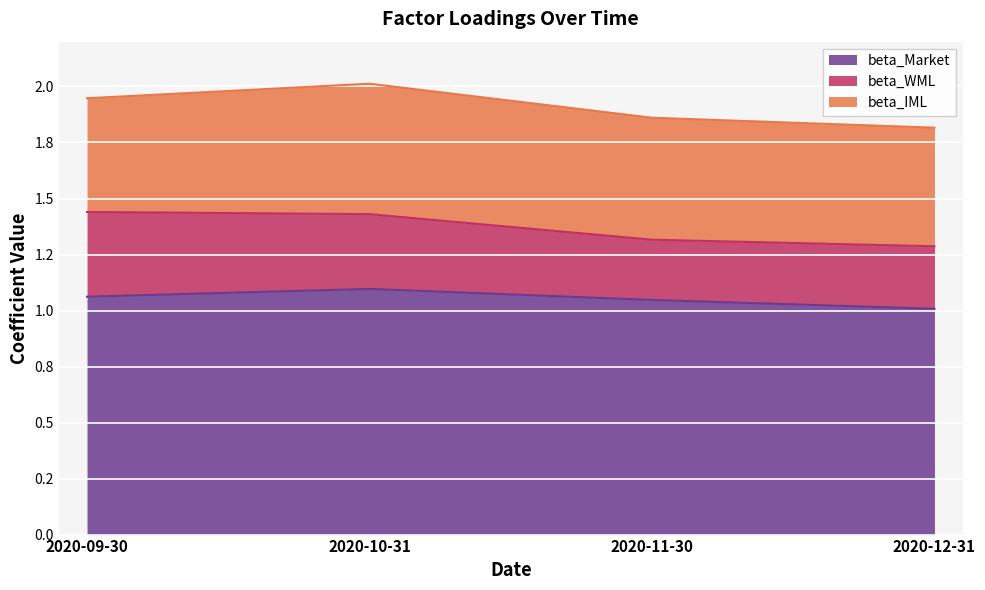

Which series has the largest total across all categories?

beta_Market